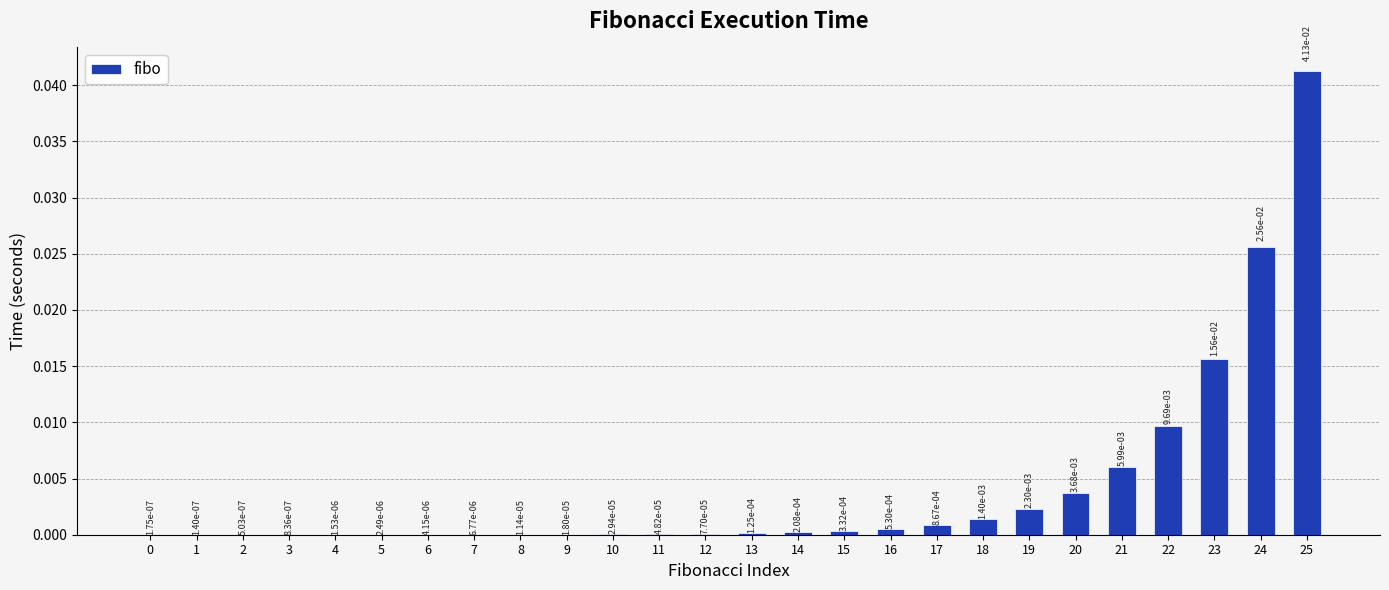

Between 16 and 1, which is larger?

16